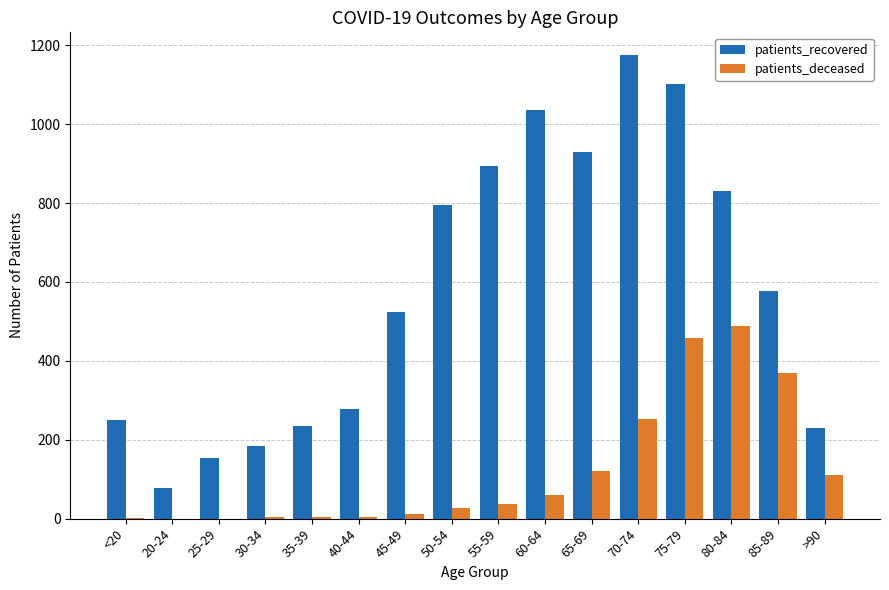

Does the chart contain stacked bars?

No